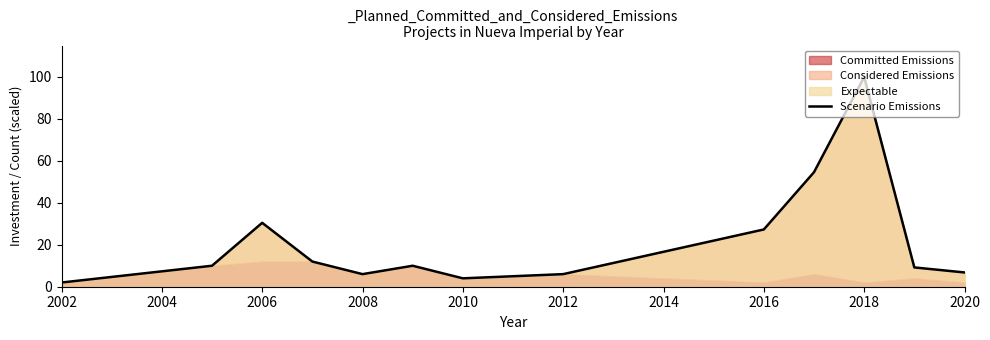

The chart shows a value of 2.3 at 2012. True or false?

False